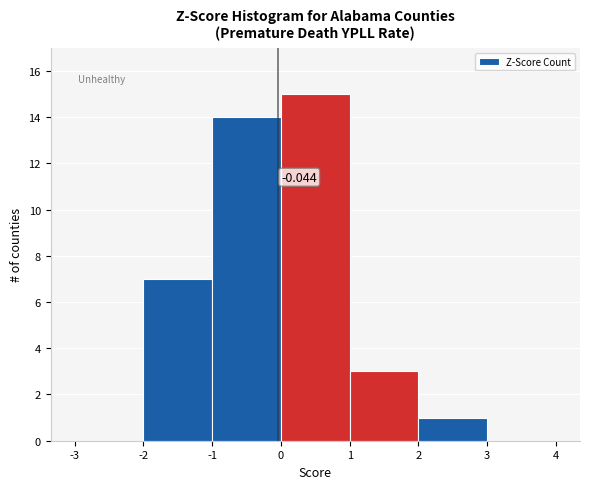

Which range on the x-axis has the tallest bar?

0 to 1